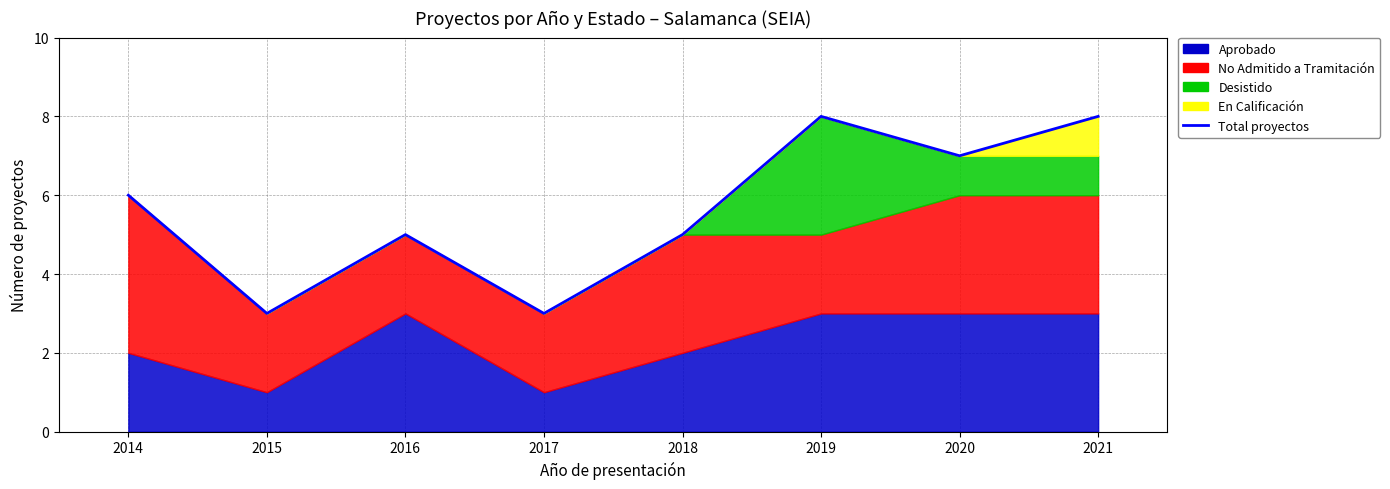

Reading left to right, list all the values displayed in this chart.

2014=6	2015=3	2016=5	2017=3	2018=5	2019=8	2020=7	2021=8